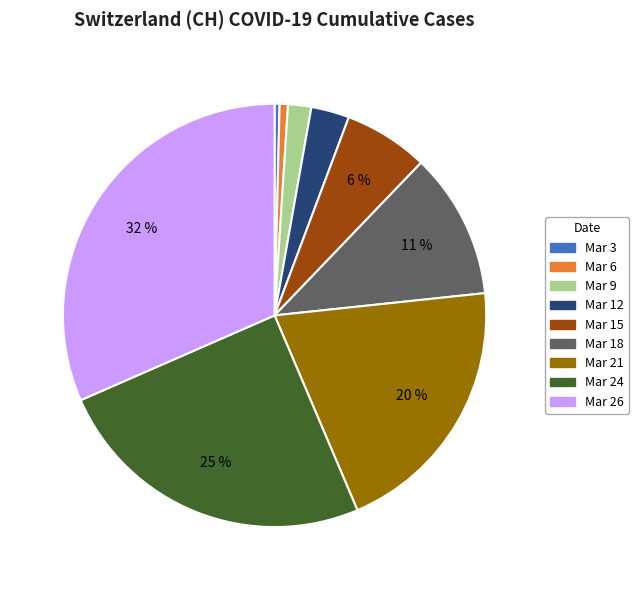

To the nearest percent, what is the average slice percentage?

11%